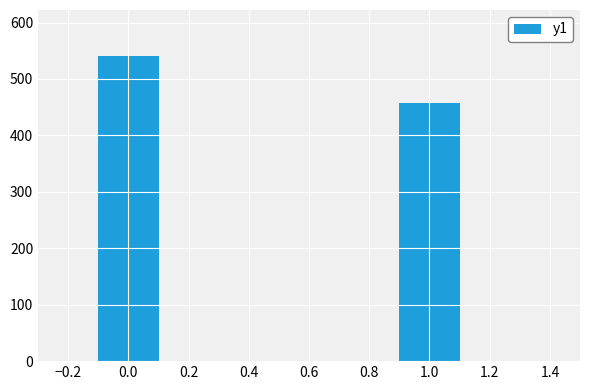

How many distinct data groups are displayed?

1